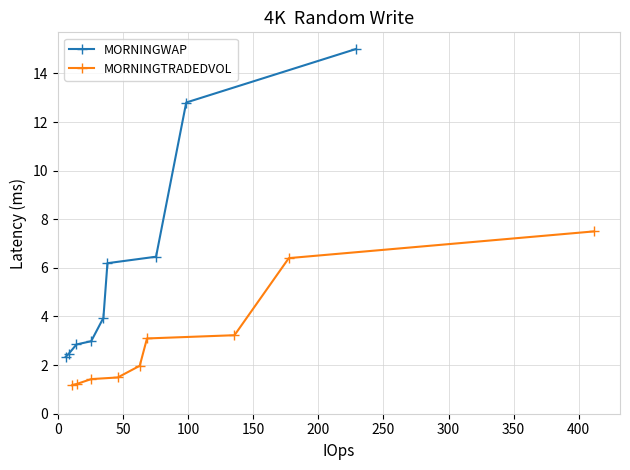

What is the value of the MORNINGWAP point at the 5th from the left?

3.9